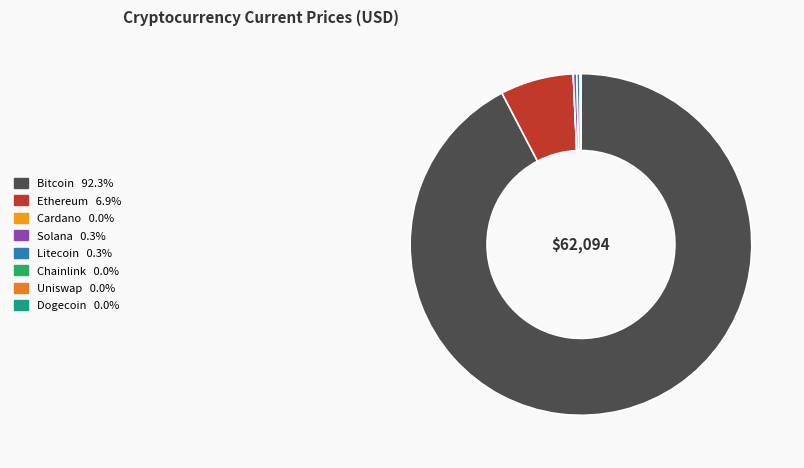

Count the number of slices in the pie.

8